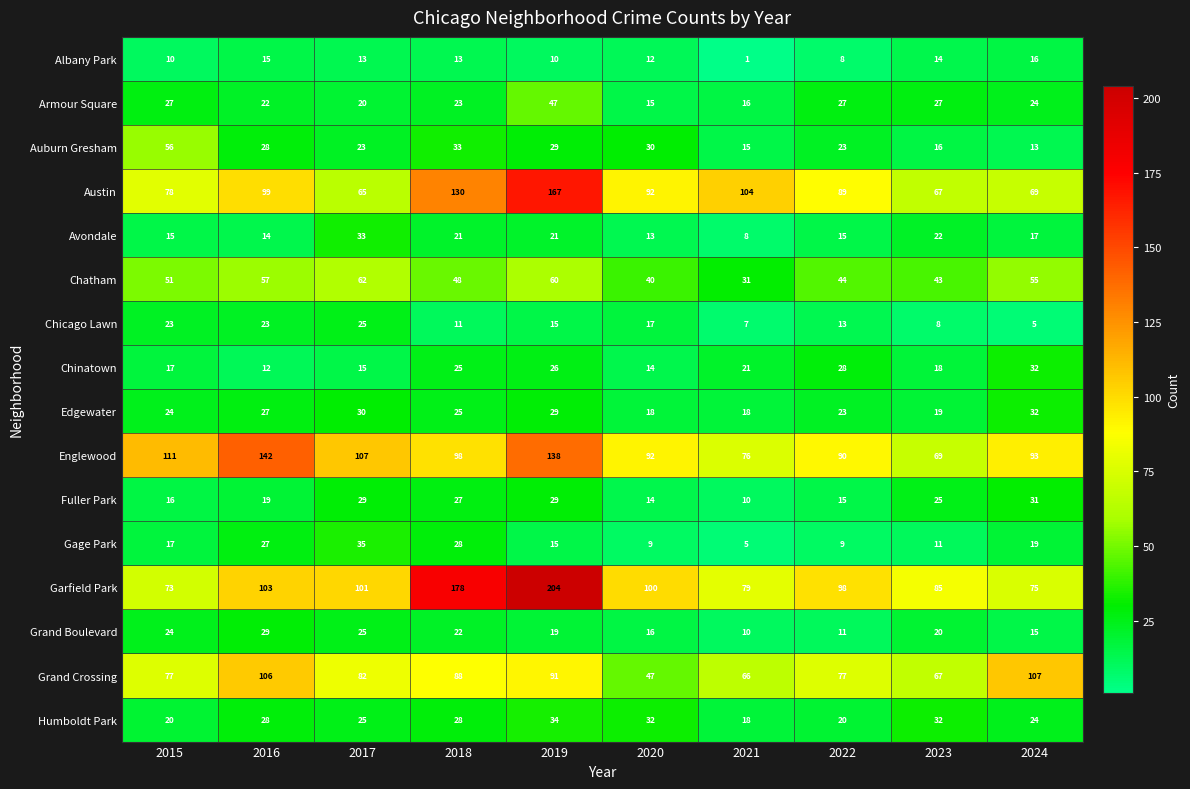

At which category is the sum across all series the highest?

2019